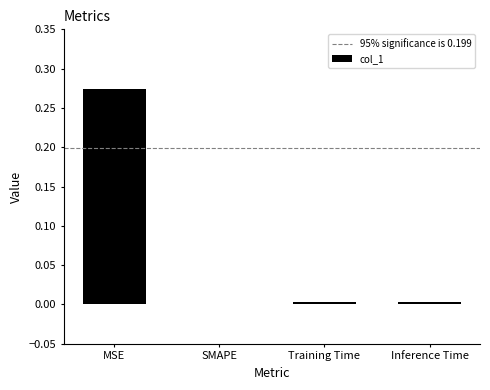

True or false: the data shows 0.0 at Inference Time.

True